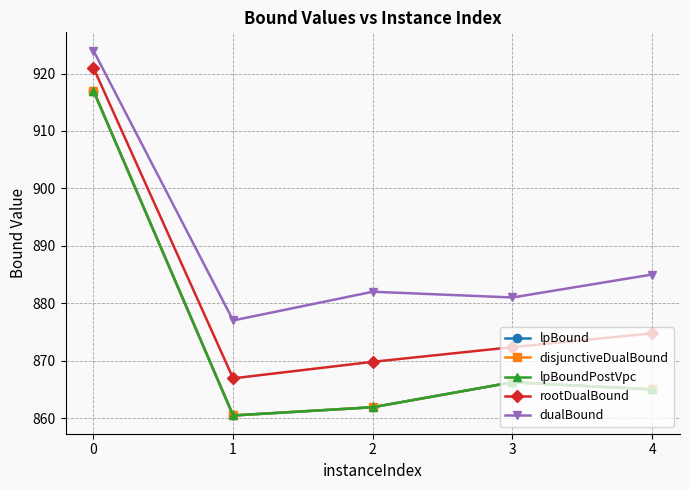

What are all the series names shown in the legend?

lpBound, disjunctiveDualBound, lpBoundPostVpc, rootDualBound, dualBound